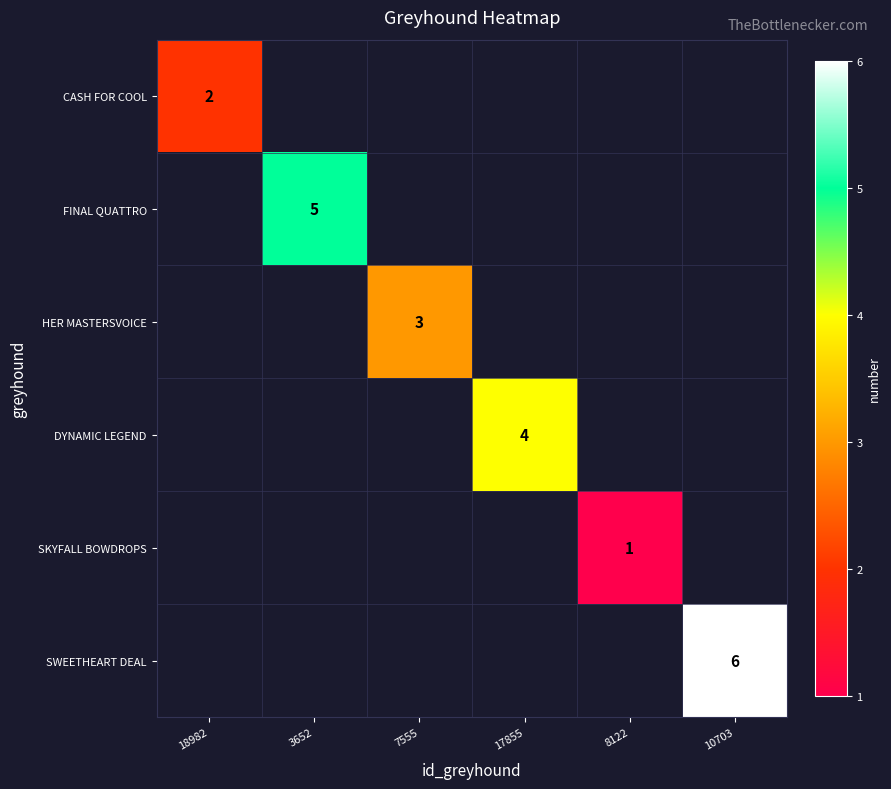

True or false: DYNAMIC LEGEND has a value of 4 at 17855.

True